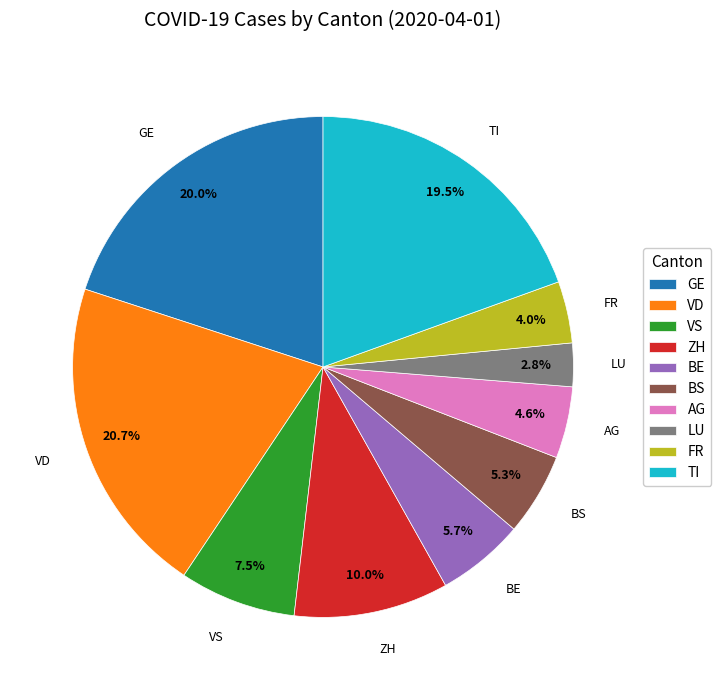

What is the smallest slice in the pie chart?

LU